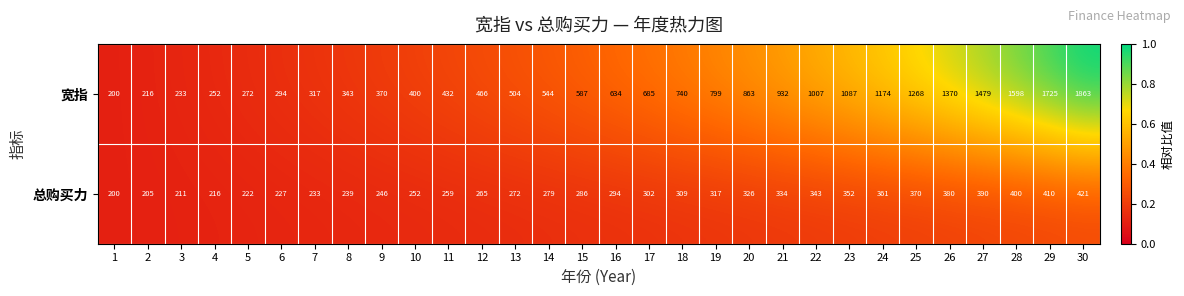

Count the number of categories in the chart.

30